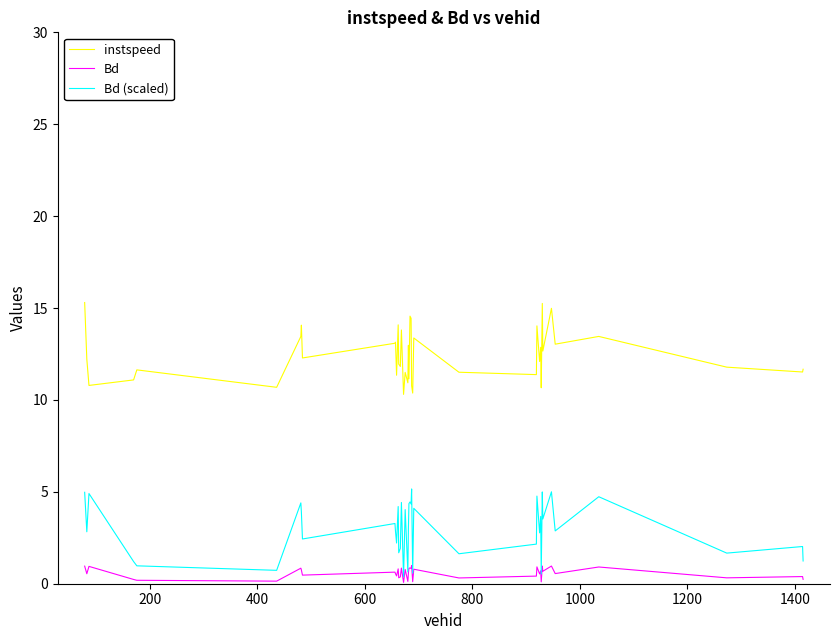

List the series in order of their overall mean, lowest first.

Bd, Bd (scaled), instspeed